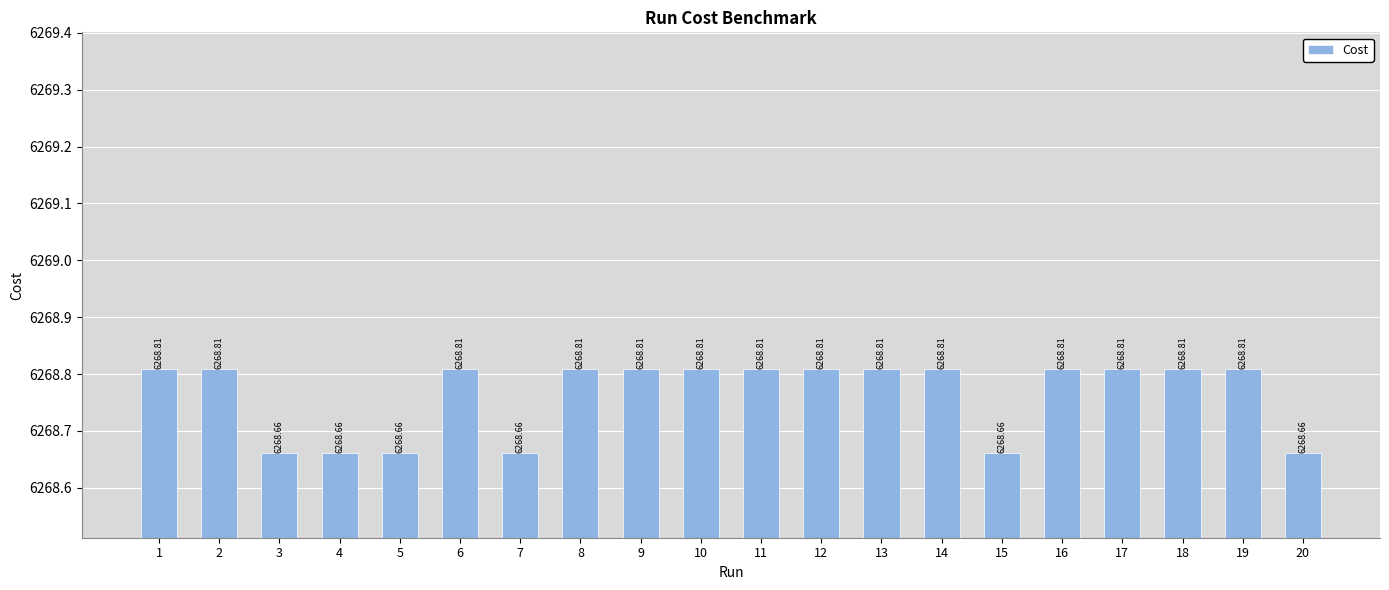

At which category does the chart reach its minimum across all series?

3